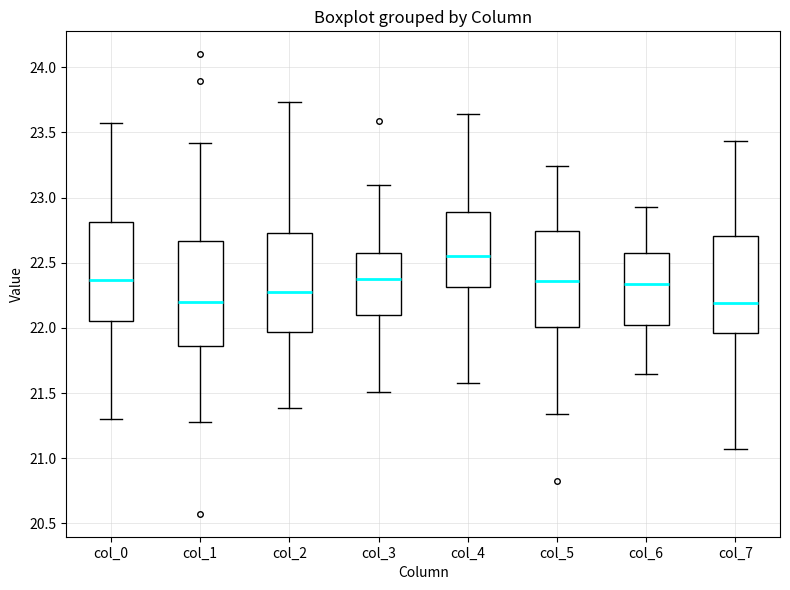

Reading left to right, transcribe this box plot: for each box, give where its median line is, the range the box spans, and where its two whiskers end, as read against the y-axis. The values are not printed on the chart, so give them approximately, as read against the axis.

col_0: median 22.35, box 22.05 to 22.80, whiskers 21.30 to 23.55
col_1: median 22.20, box 21.85 to 22.65, whiskers 21.30 to 23.40
col_2: median 22.30, box 21.95 to 22.75, whiskers 21.40 to 23.75
col_3: median 22.40, box 22.10 to 22.60, whiskers 21.50 to 23.10
col_4: median 22.55, box 22.30 to 22.90, whiskers 21.60 to 23.65
col_5: median 22.35, box 22.00 to 22.75, whiskers 21.35 to 23.25
col_6: median 22.35, box 22.00 to 22.60, whiskers 21.65 to 22.95
col_7: median 22.20, box 21.95 to 22.70, whiskers 21.05 to 23.45